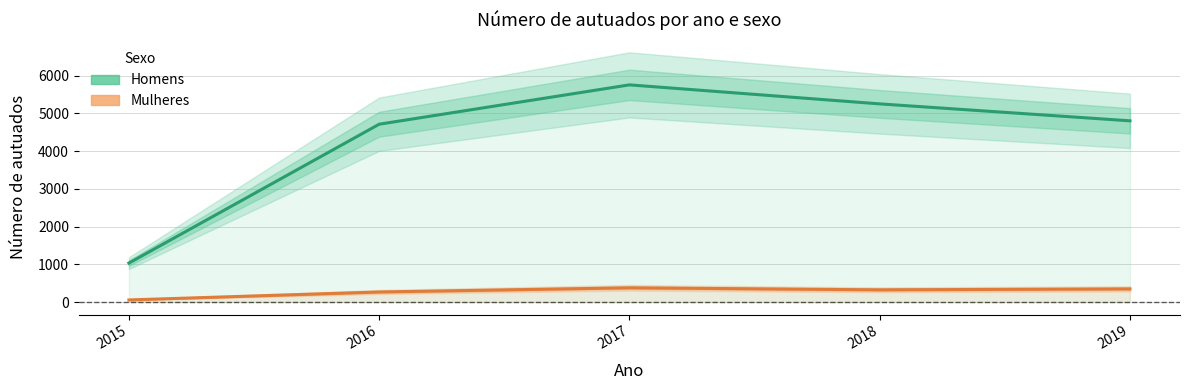

How many lines are shown in the chart?

2